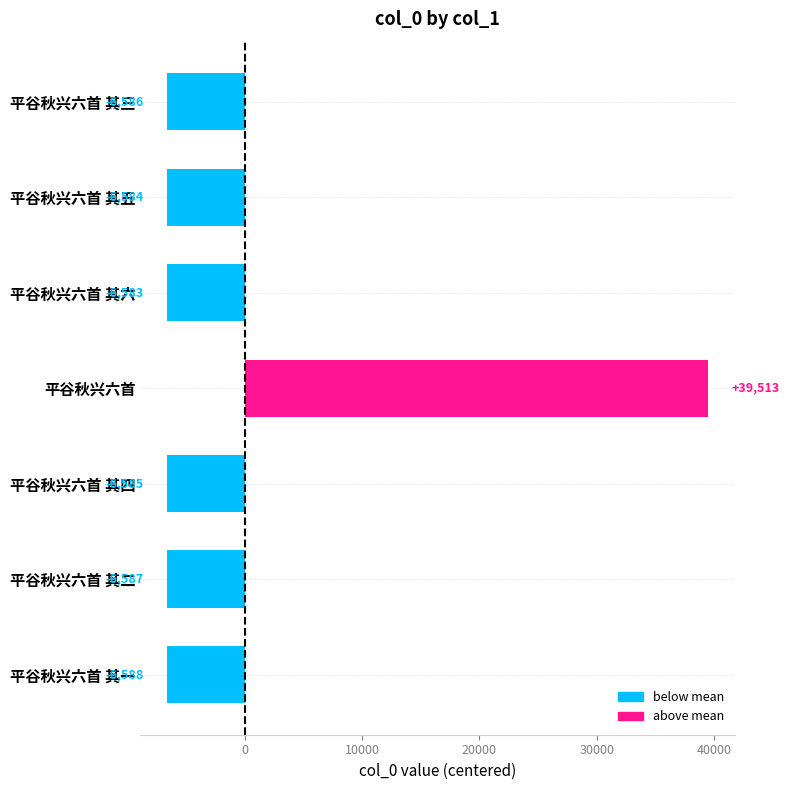

What is the difference between the second highest and minimum values?

5